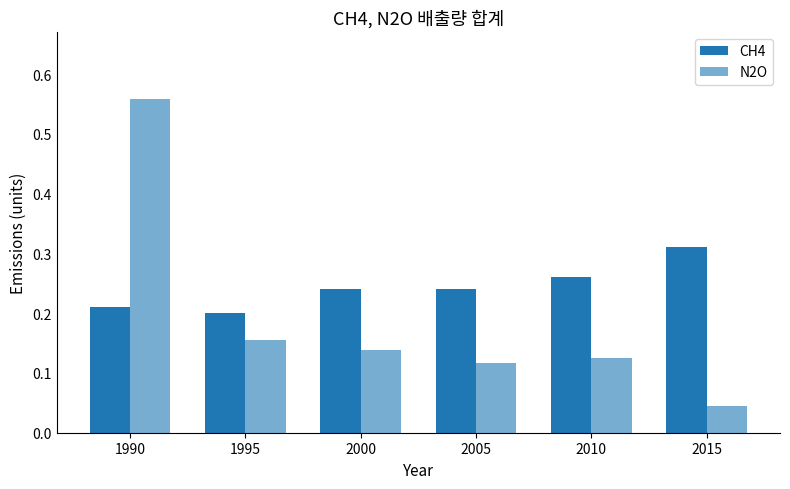

How many data points does each series have?

6